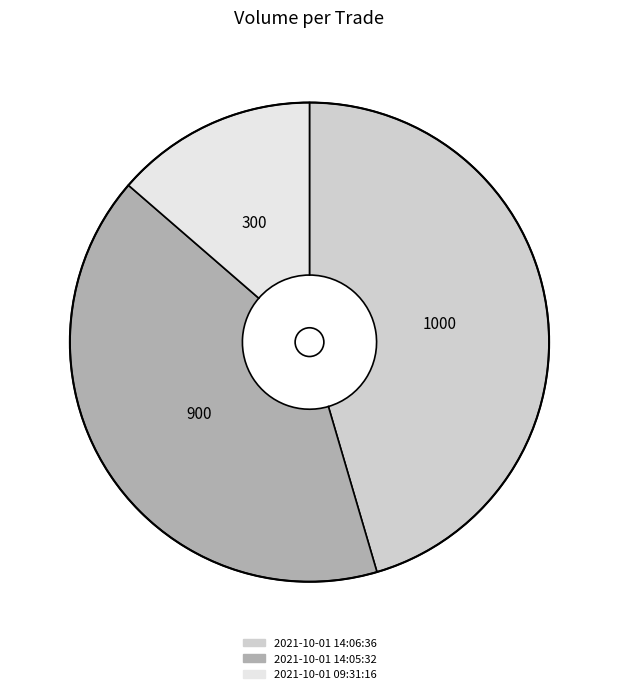

Between 2021-10-01 14:06:36 and 2021-10-01 09:31:16, which is larger?

2021-10-01 14:06:36